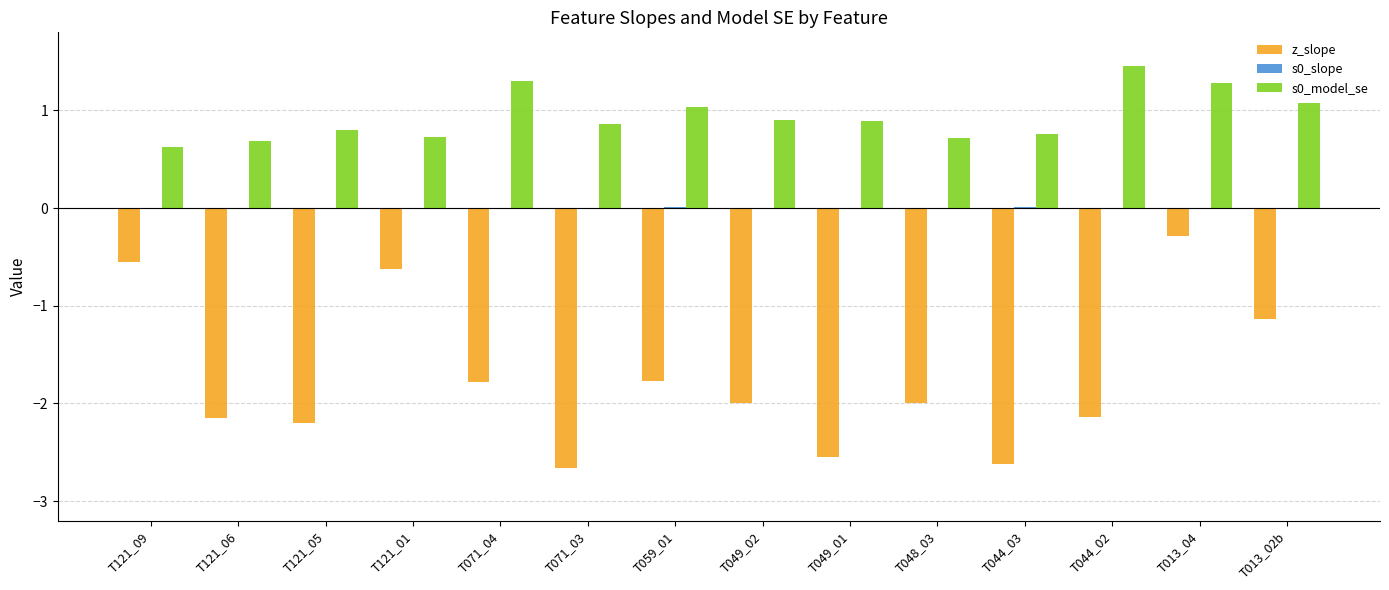

At which label does z_slope reach its peak?

T013_04